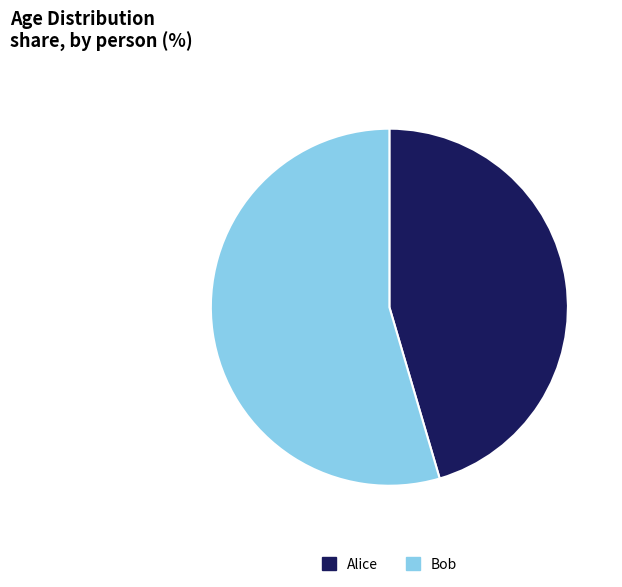

Which category accounts for the majority?

Bob